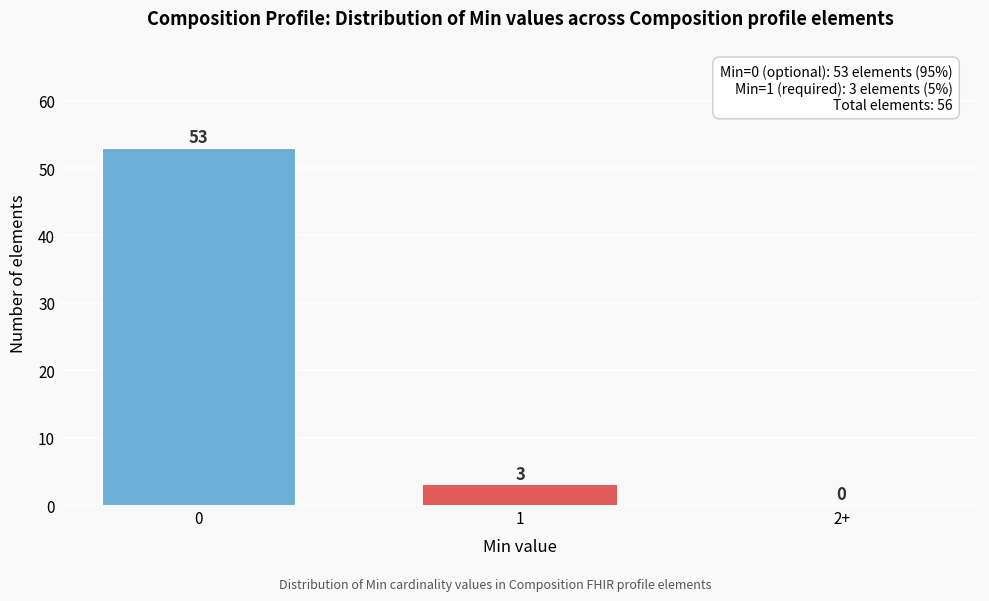

Reading left to right, extract all data points from this chart.

0=53	1=3	2+=0